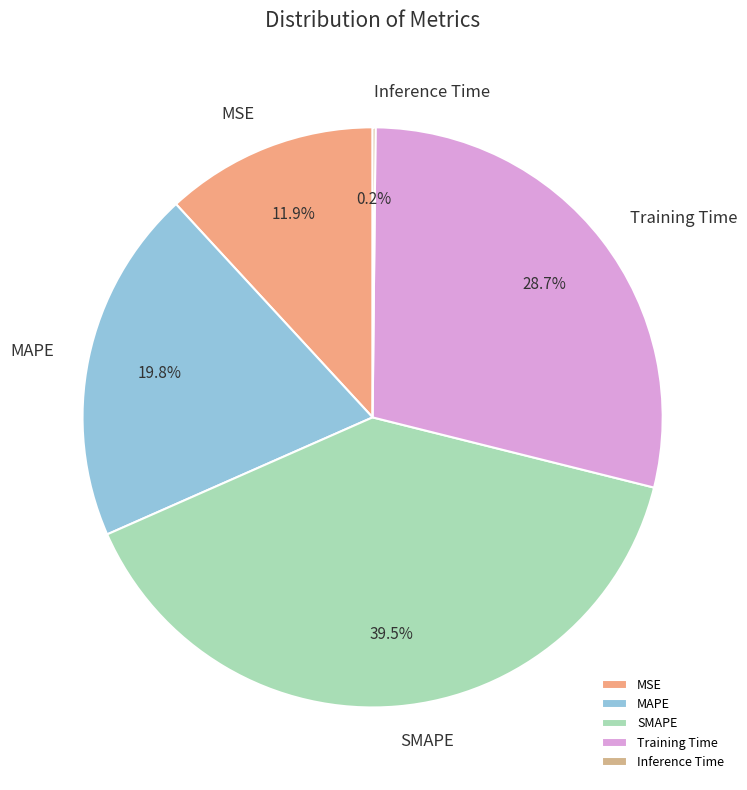

Is it true that Training Time is 29% of the pie?

True